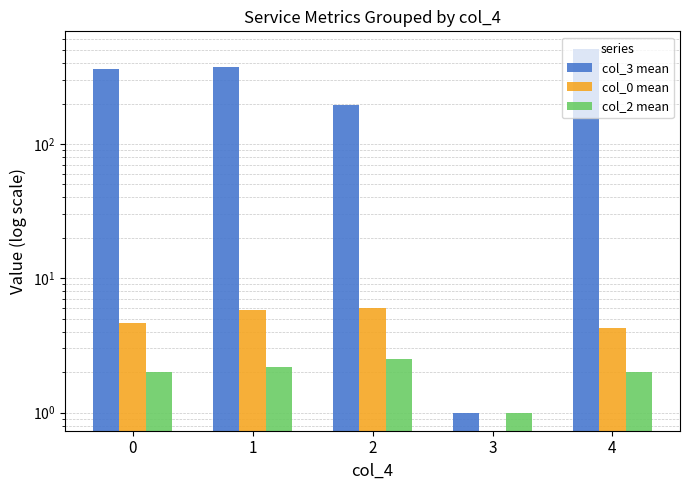

Reading right to left, extract all data points from this chart.

col_3 mean: 4=505.2	3=1.0	2=194.7	1=371.8	0=361.1
col_0 mean: 4=4.2	3=0.0	2=6.0	1=5.8	0=4.6
col_2 mean: 4=2.0	3=1.0	2=2.5	1=2.2	0=2.0